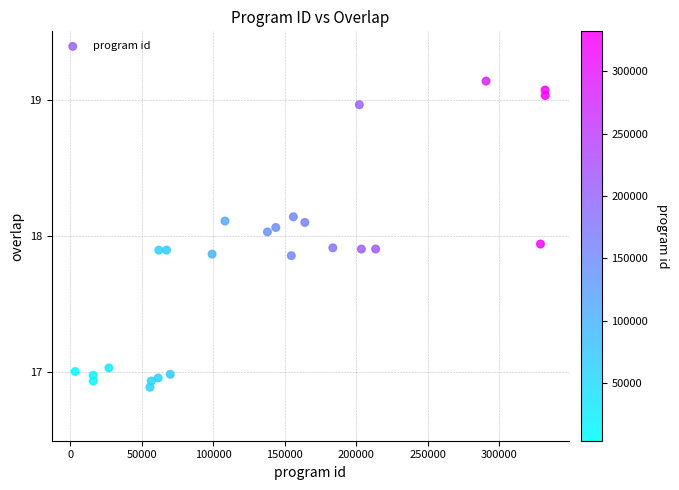

What is the range of X values (max minus min)?

328626.0